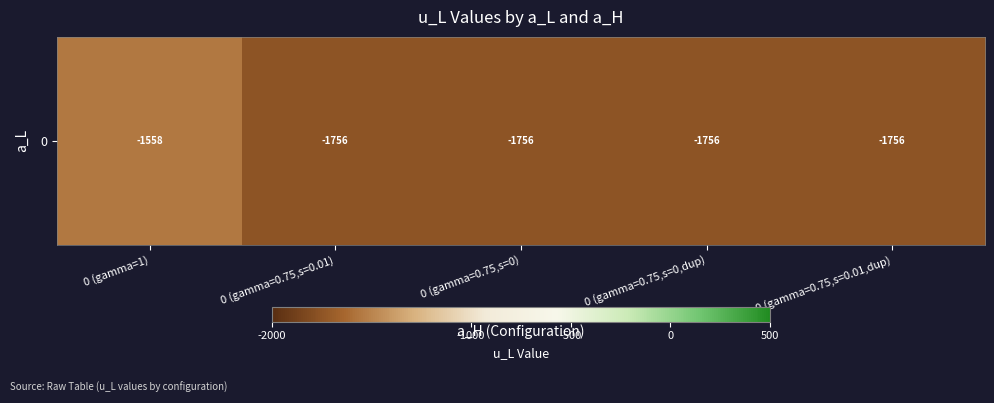

Which category has the lowest value across all series?

0 (gamma=0.75,s=0)